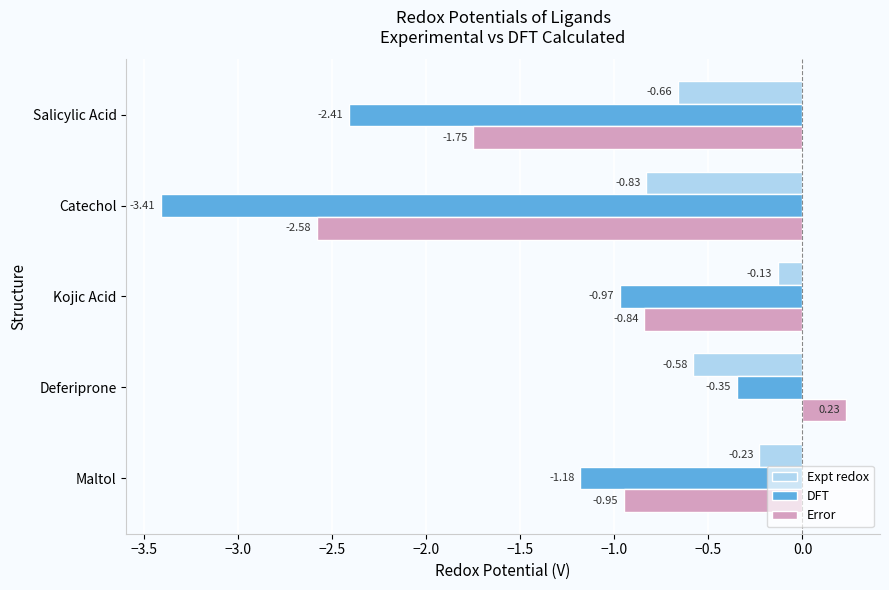

Which category has the highest value in the DFT series?

Deferiprone